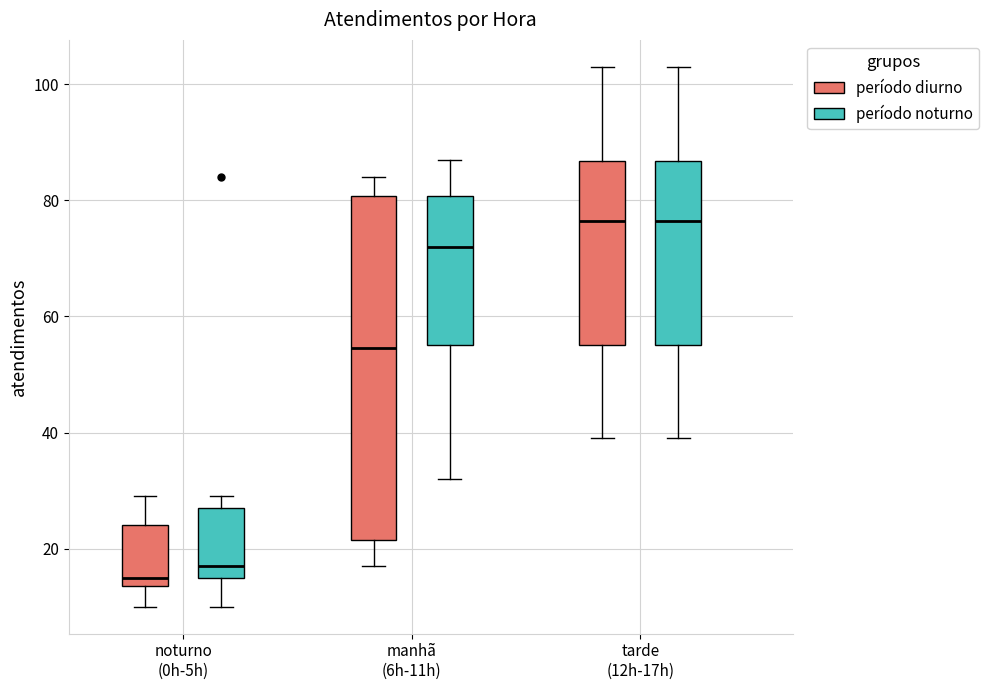

Which box's median line is the lowest?

noturno (0h-5h) (período diurno)